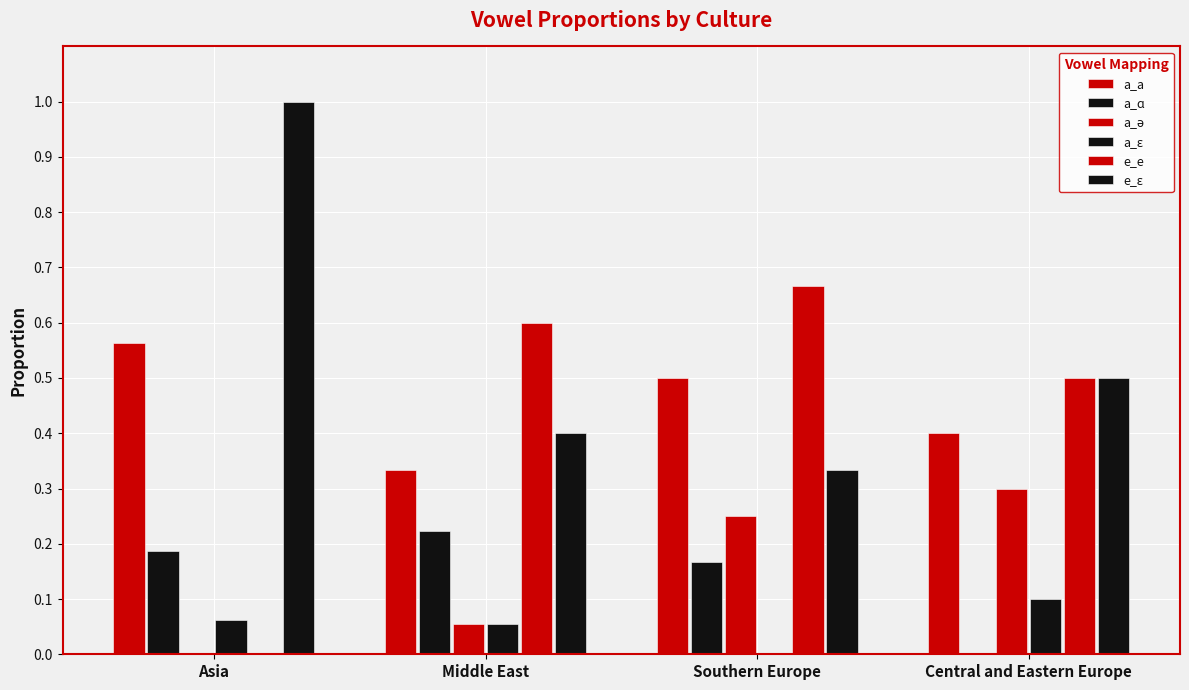

Reading left to right, extract all data points from this chart.

a_a: 0.6	0.3	0.5	0.4
a_ɑ: 0.2	0.2	0.2	0.0
a_ə: 0.0	0.1	0.2	0.3
a_ɛ: 0.1	0.1	0.0	0.1
e_e: 0.0	0.6	0.7	0.5
e_ɛ: 1.0	0.4	0.3	0.5